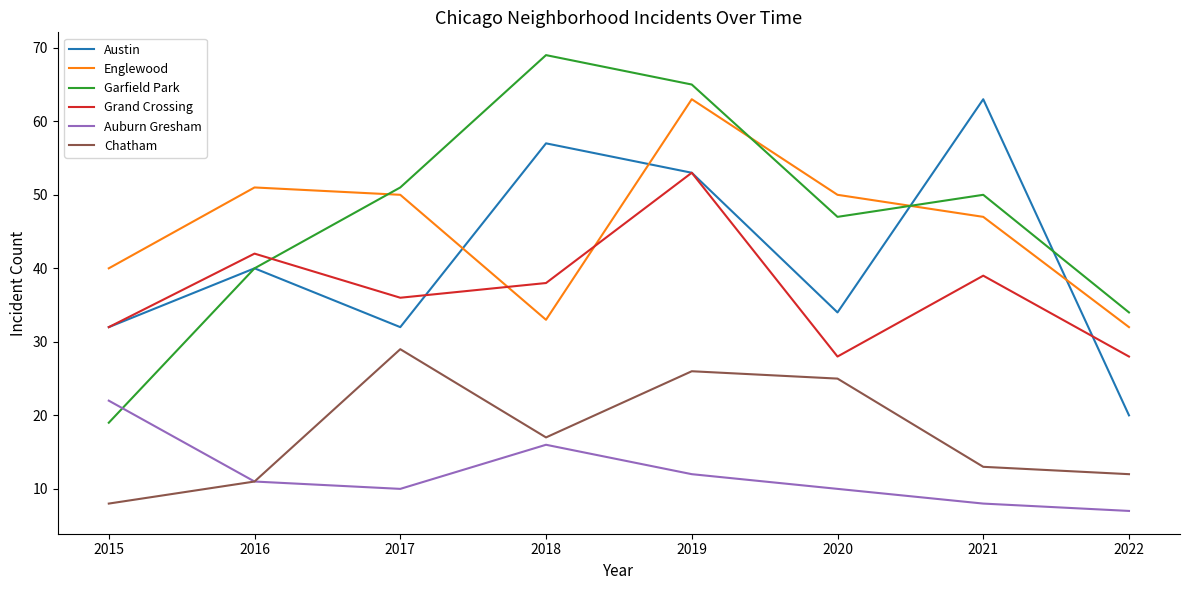

What is the highest value of the Englewood series?

63